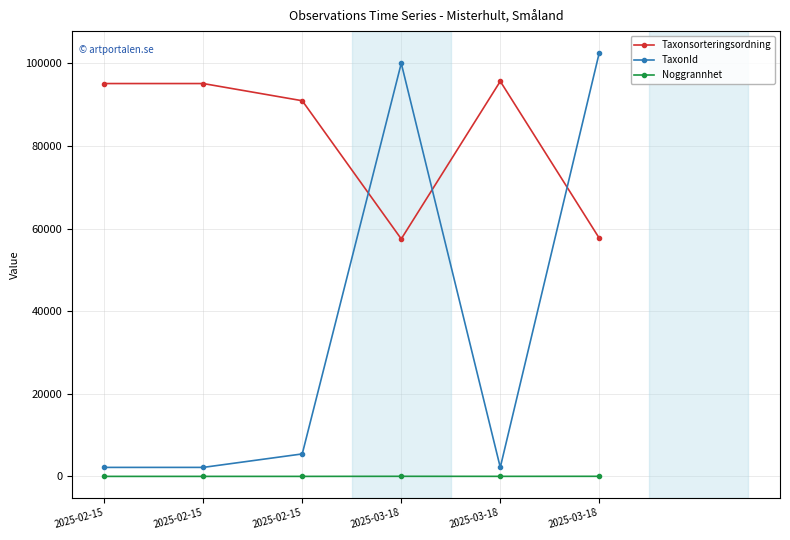

At 2025-03-18, list the series in order from largest to smallest.

TaxonId, Taxonsorteringsordning, Noggrannhet